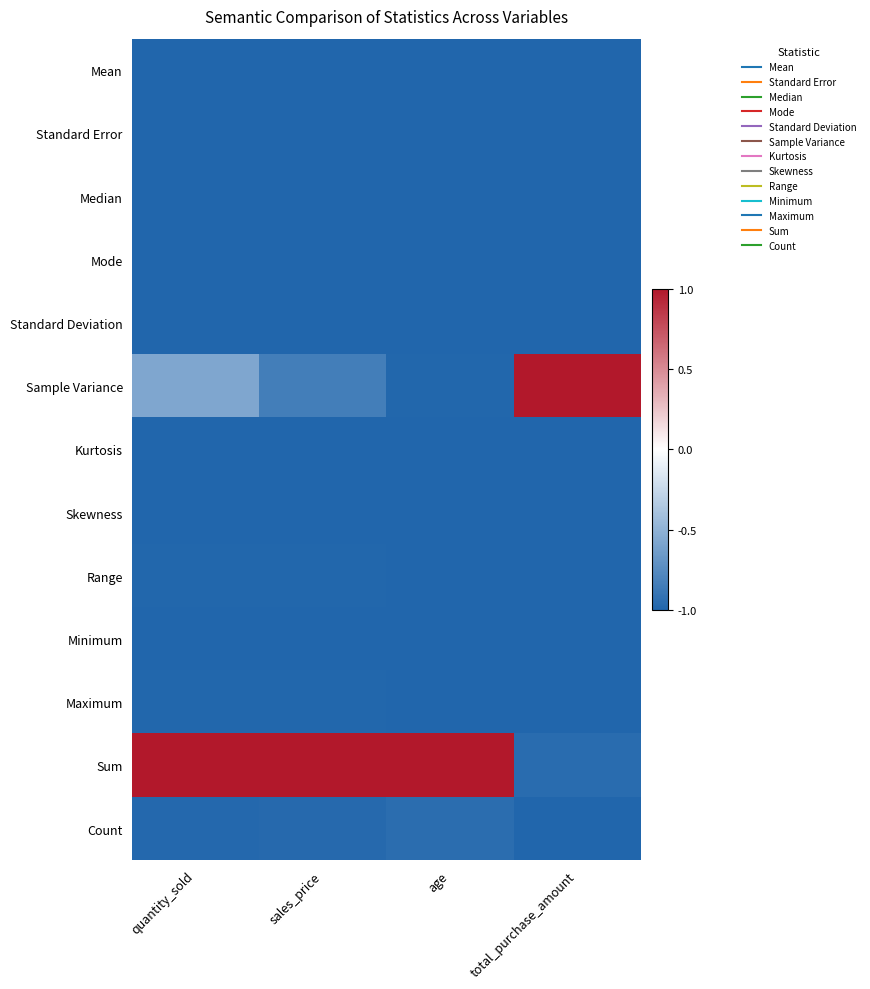

At quantity_sold, list the series in order from smallest to largest.

Skewness, Kurtosis, Standard Error, Minimum, Median, Mode, Mean, Standard Deviation, Range, Maximum, Count, Sample Variance, Sum